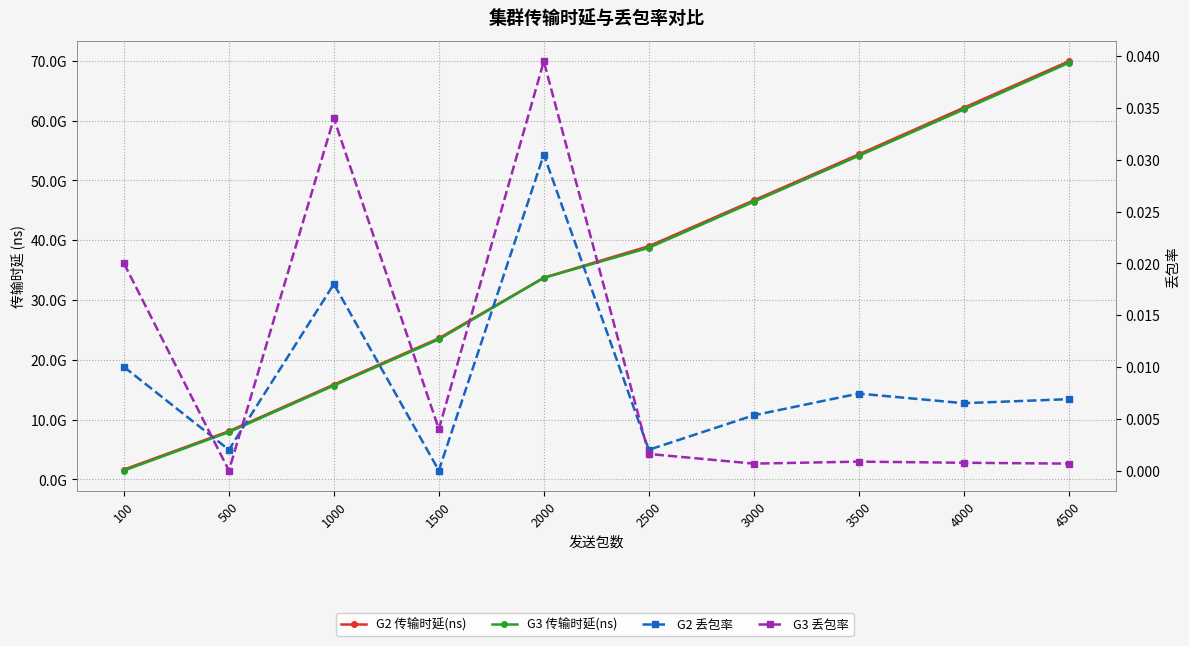

List the labels in order of G3 丢包率 value, smallest first.

500, 3000, 4500, 4000, 3500, 2500, 1500, 100, 1000, 2000